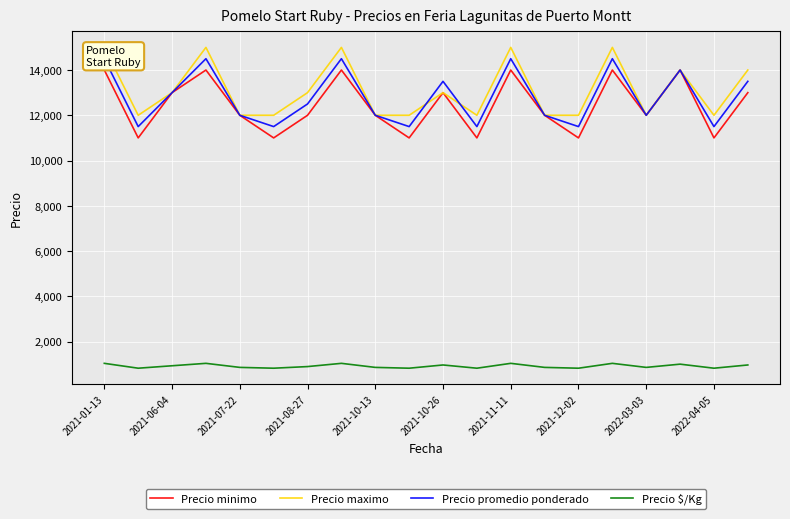

Rank the series by their maximum value, from highest to lowest.

Precio maximo, Precio promedio ponderado, Precio minimo, Precio $/Kg